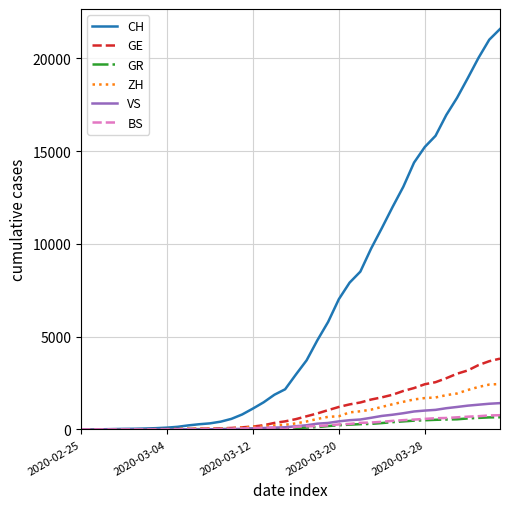

Which series has the largest total across all categories?

CH